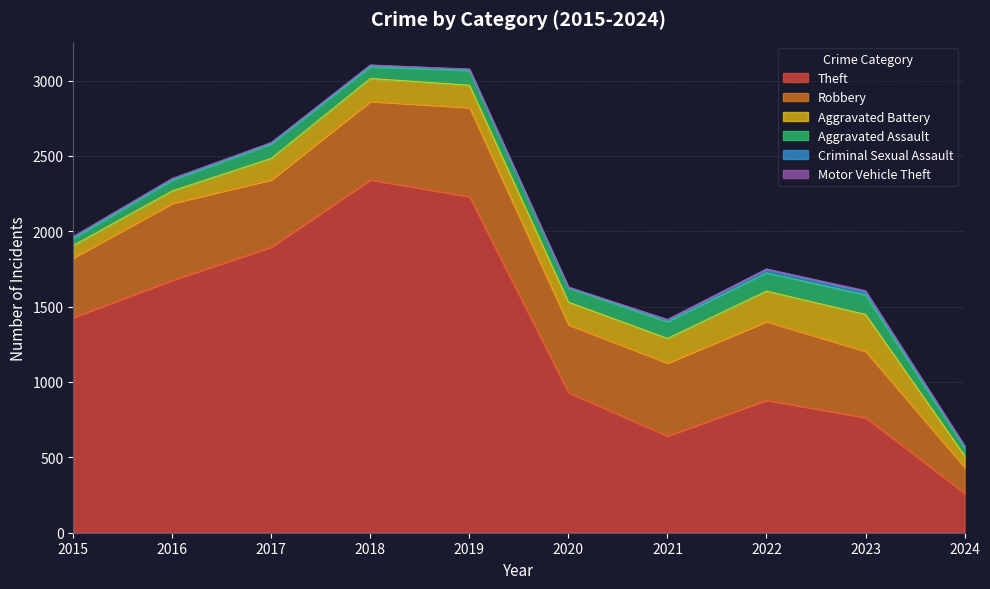

Does the chart display data point markers on the line(s)?

No